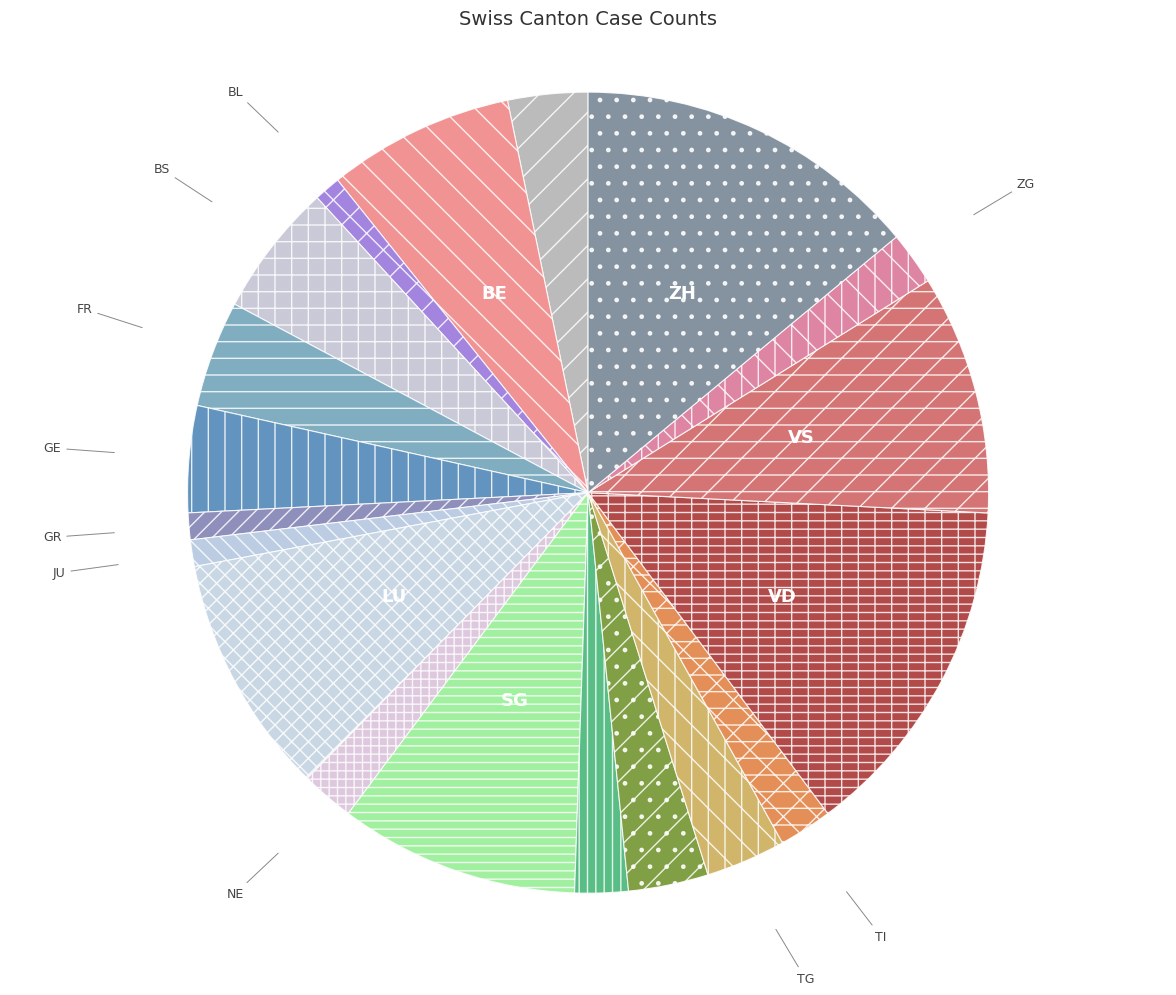

Approximately how many times larger is the value at LU compared to GE?

2.3